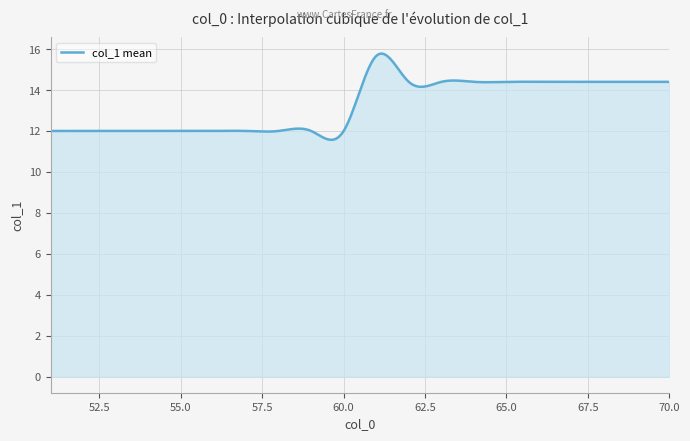

What is the greatest value displayed?

15.8